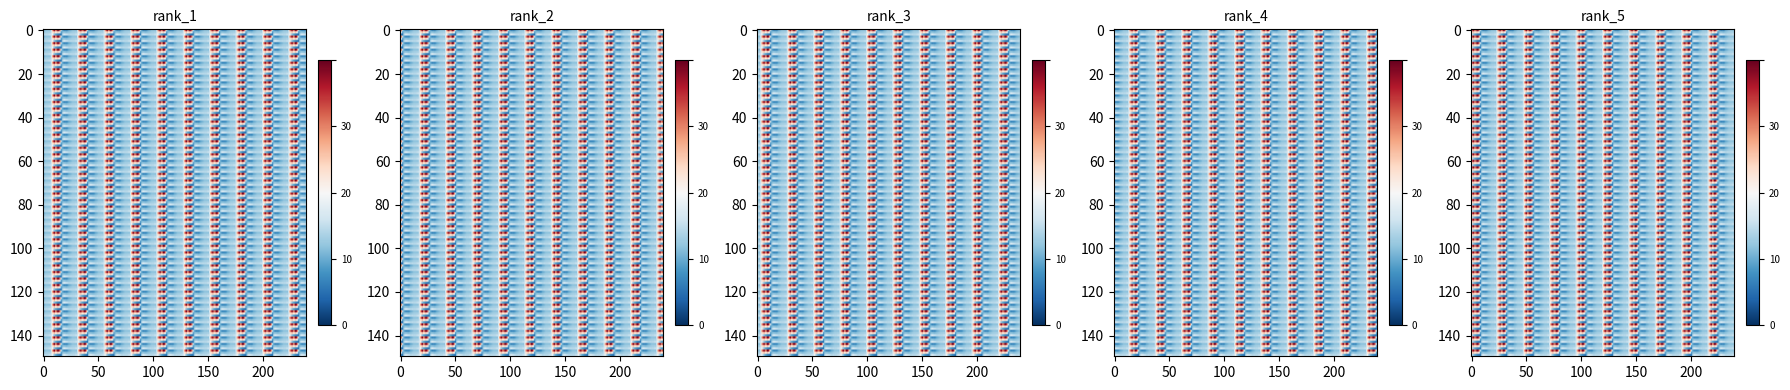

True or false: 1.2 has a value of -84.1 at 5.

False